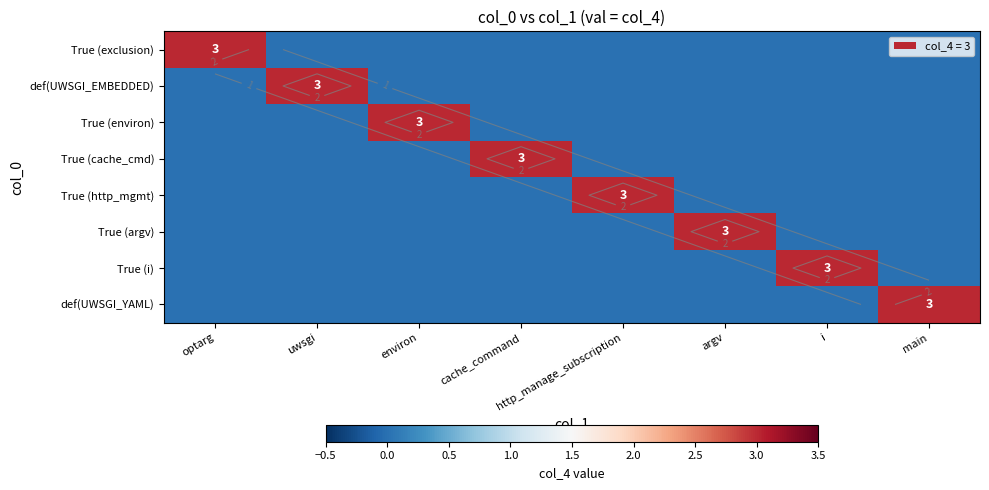

At how many categories does at least one series exceed 2?

8